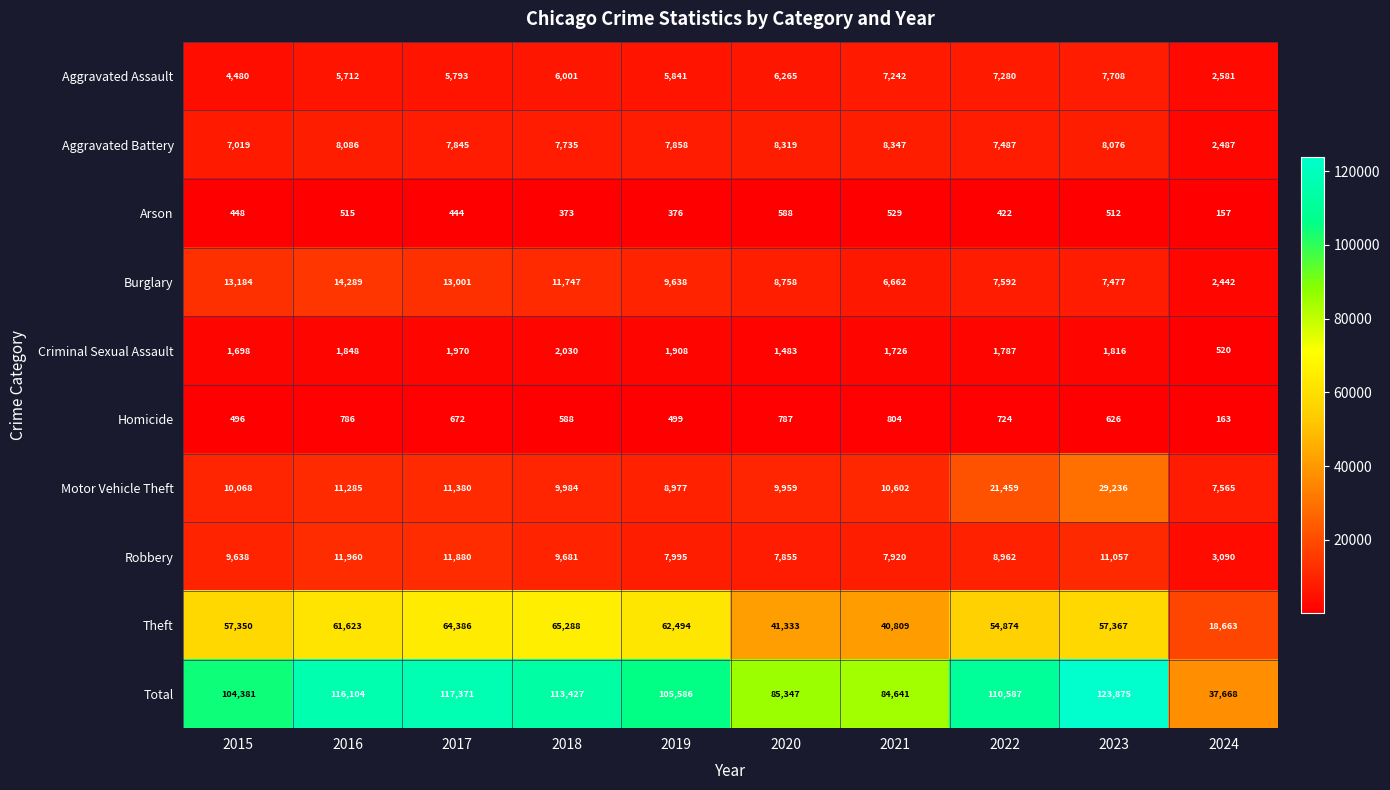

What is the smallest value displayed?

157